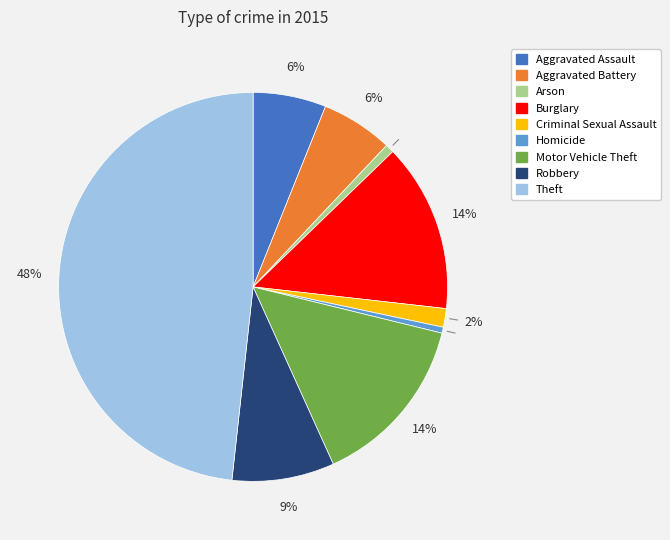

Which has a higher value, Arson or Theft?

Theft